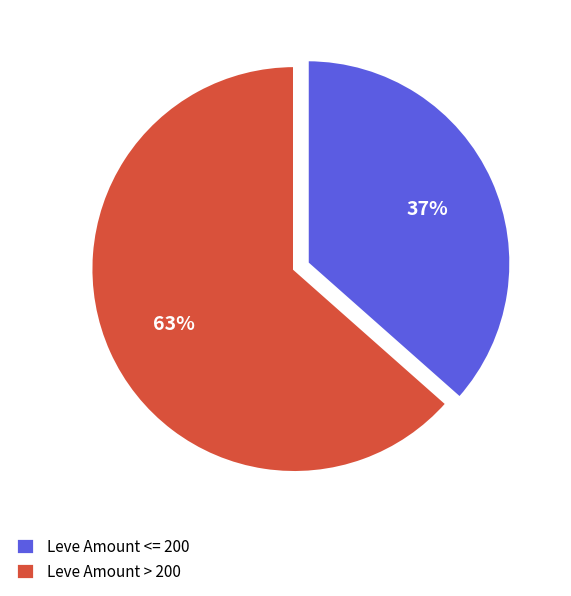

Is there any slice that represents more than half of the pie?

Yes